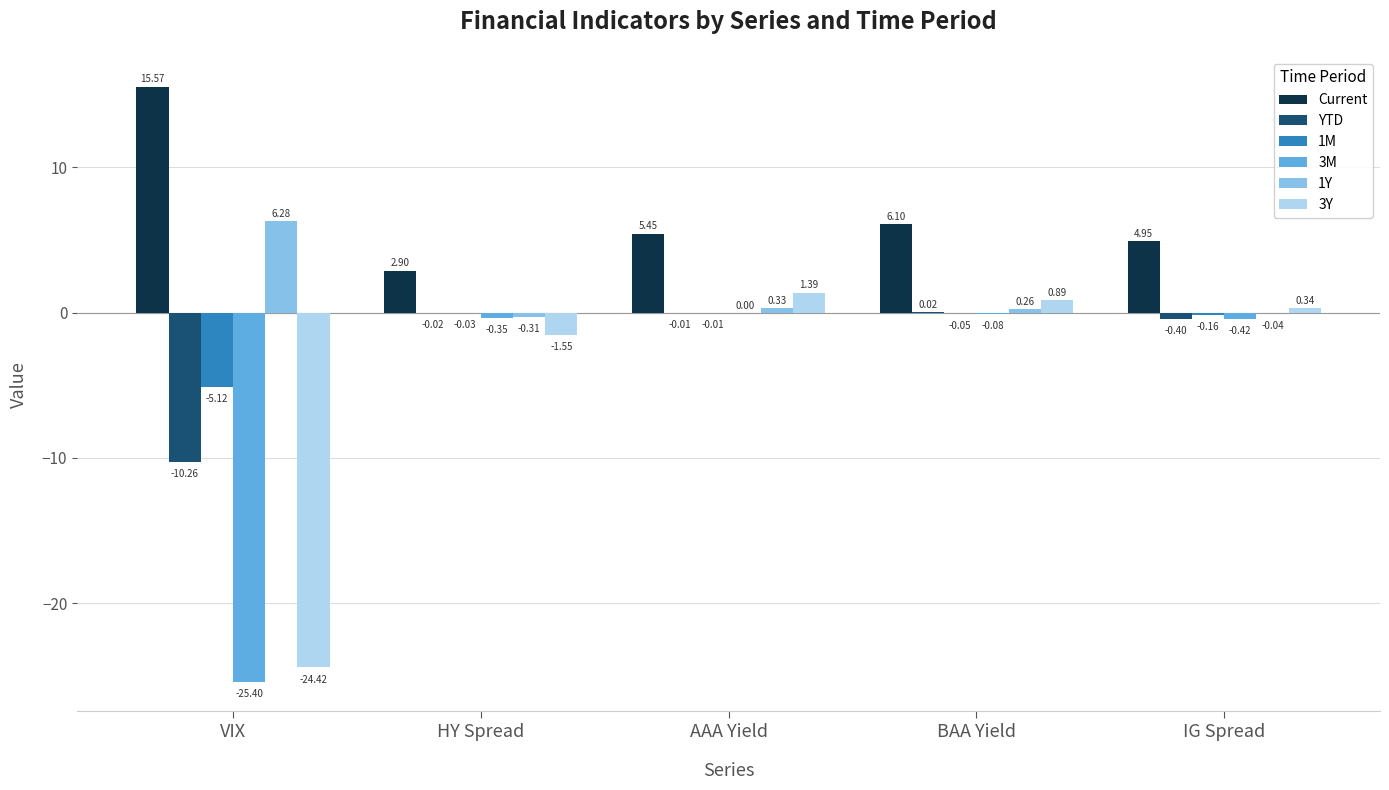

What are all the series names shown in the legend?

Current, YTD, 1M, 3M, 1Y, 3Y